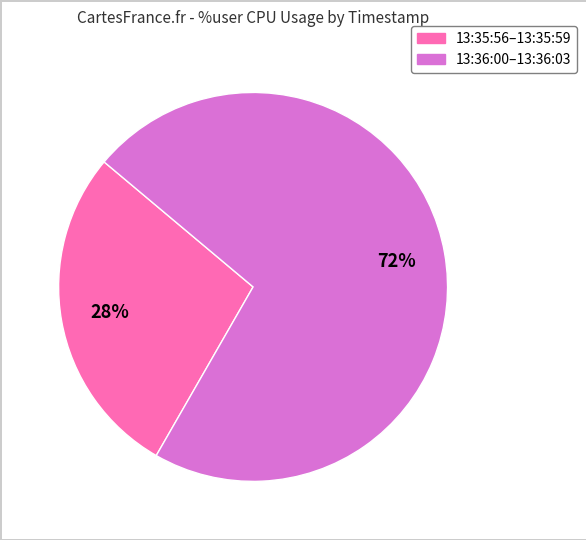

Count the number of slices in the pie.

2